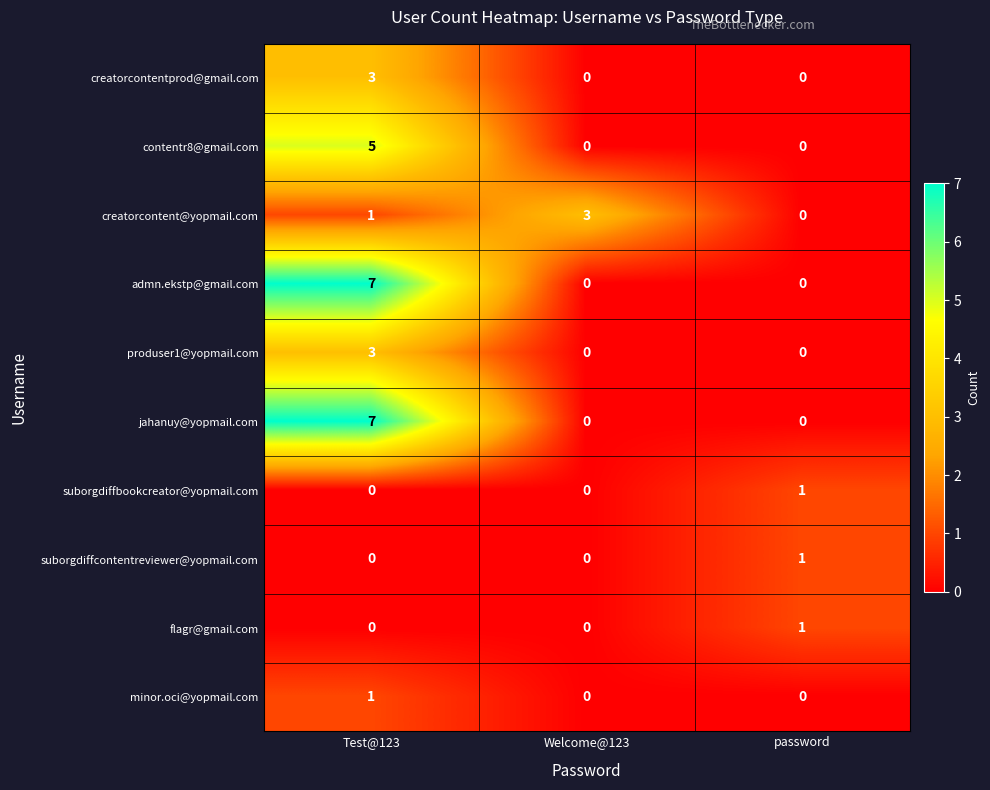

What is the maximum value shown in the chart?

7